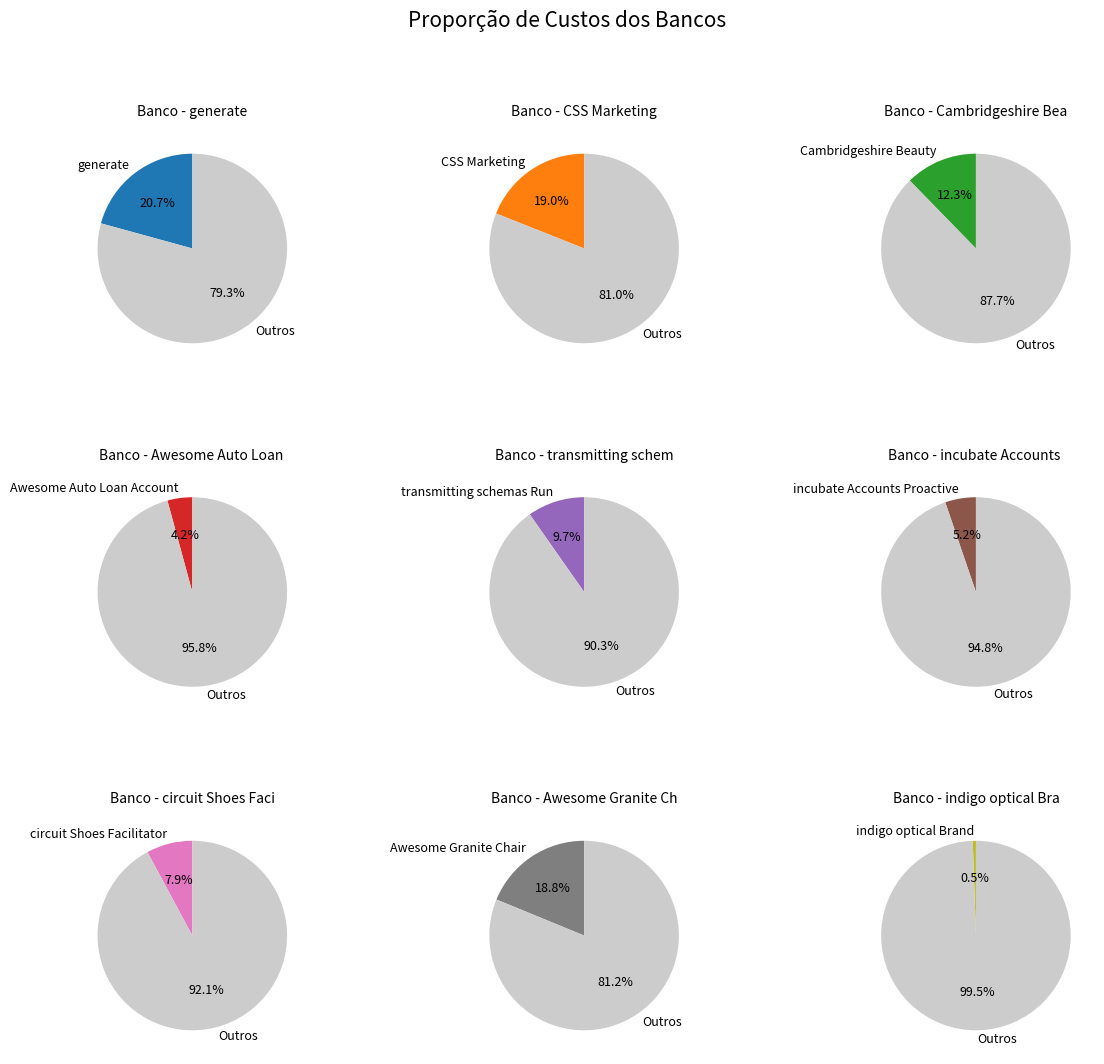

What percentage is the incubate Accounts Proactive slice, to the nearest percent?

5%